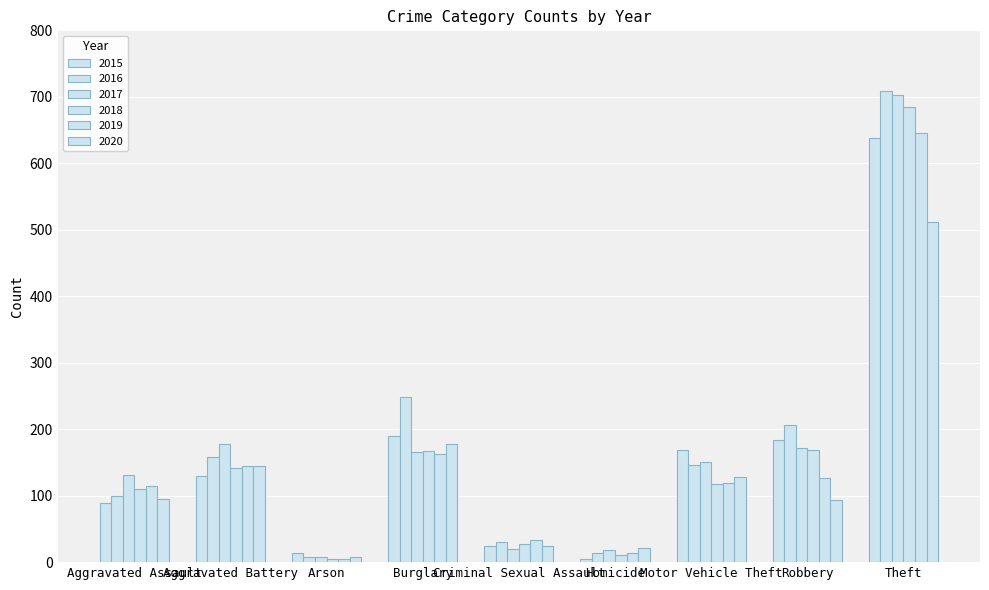

What is the greatest value displayed?

709